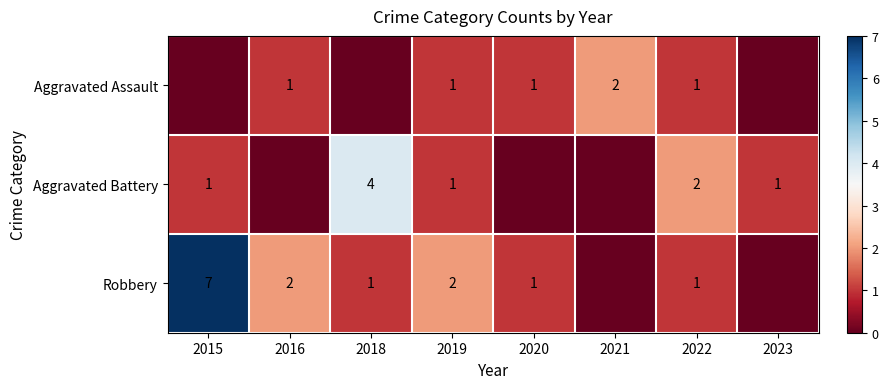

What is the total value across all series at 2019?

4